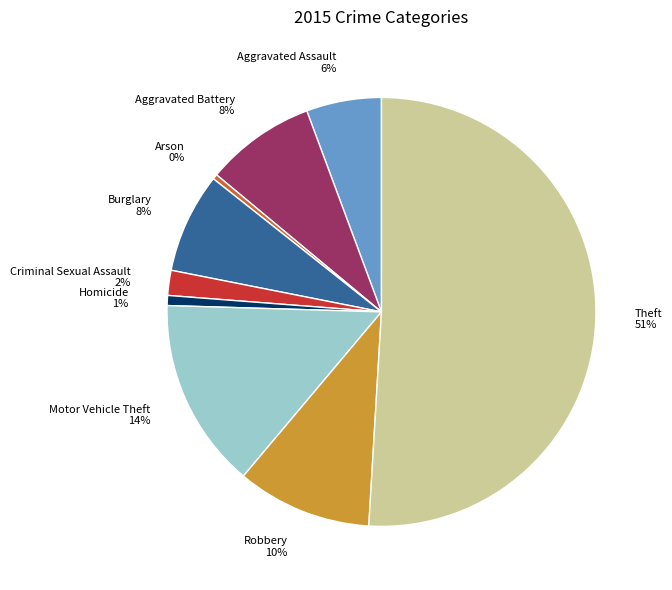

Does Motor Vehicle Theft represent more than half of the total?

No